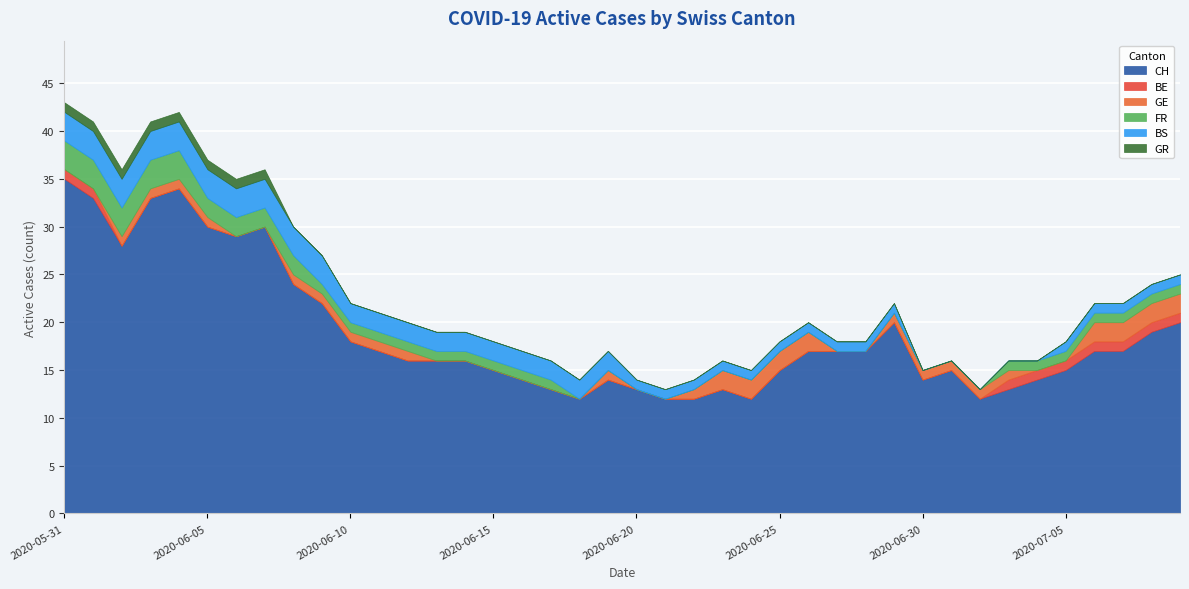

True or false: GE has more than 0 points higher than both neighbors.

True